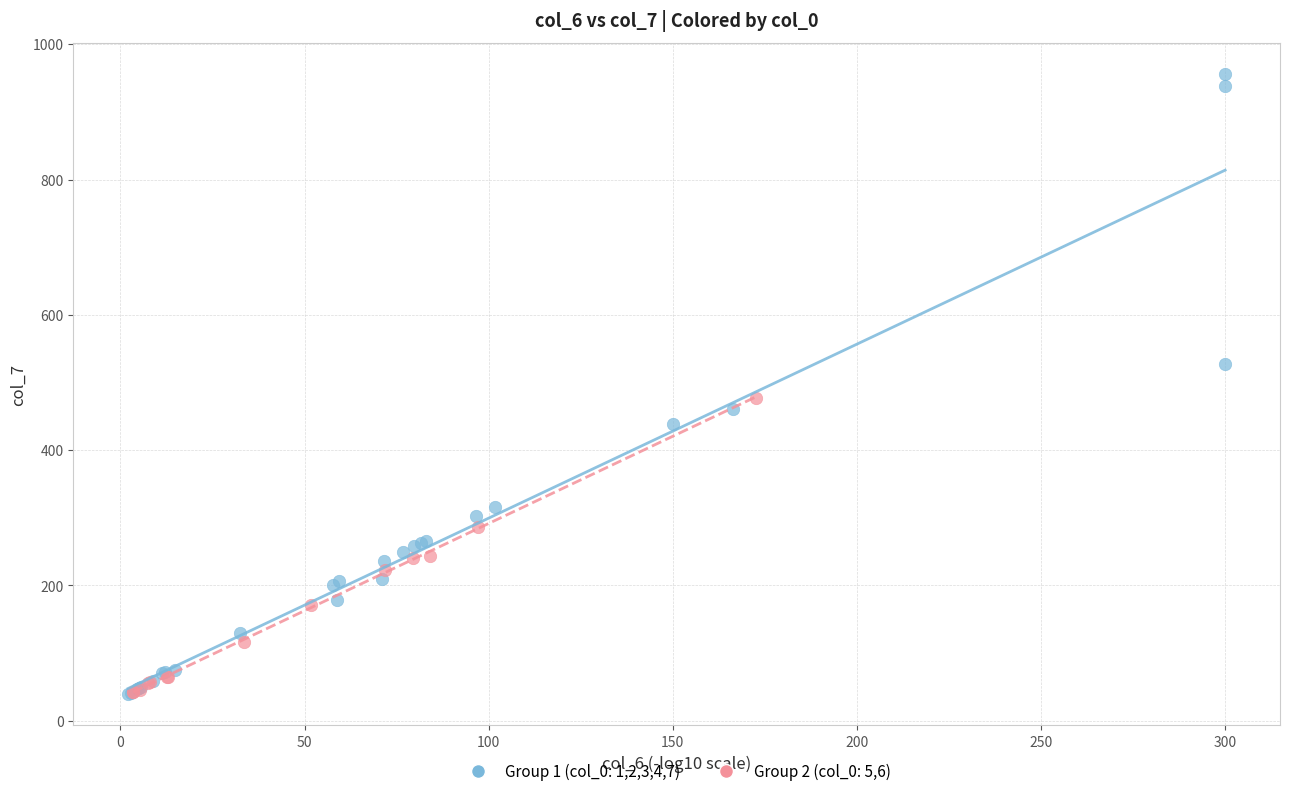

What are all the series names shown in the legend?

Group 1 (col_0: 1,2,3,4,7), Group 2 (col_0: 5,6)